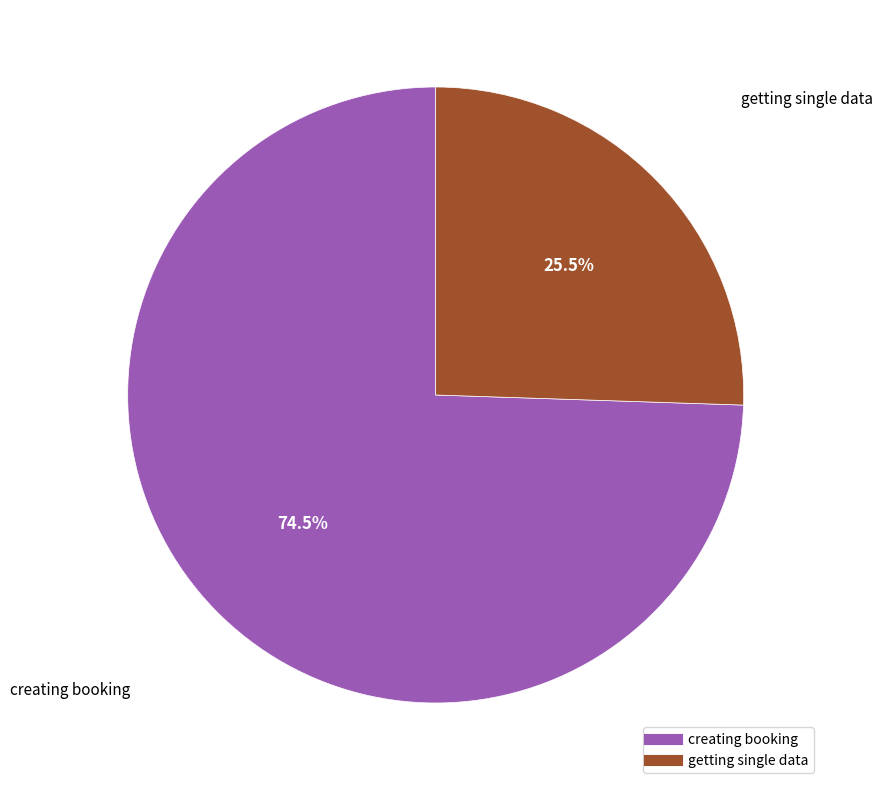

Which category has the biggest portion of the pie?

creating booking